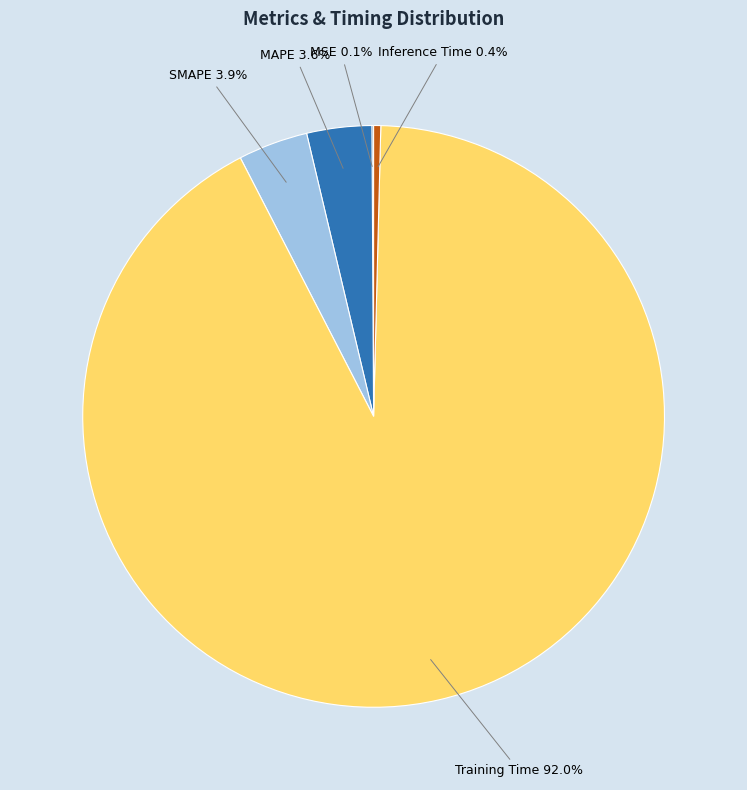

Is the sum of Training Time and SMAPE greater than half?

Yes